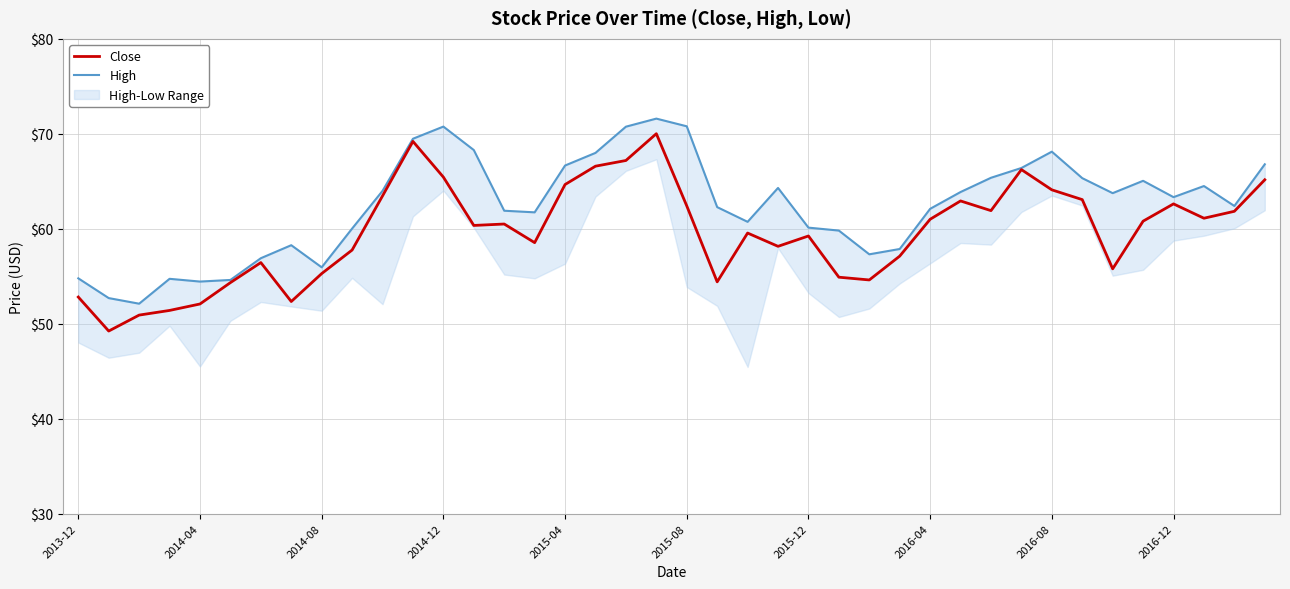

Which series has the largest total across all categories?

High